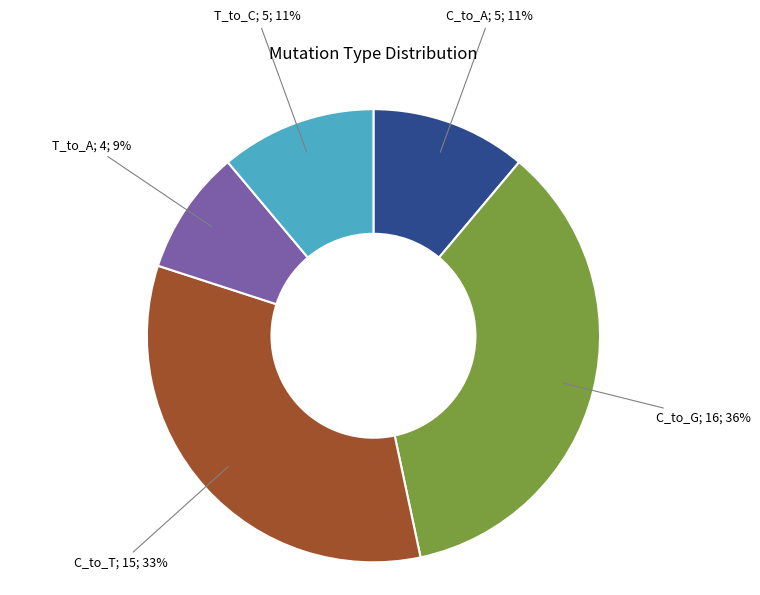

Is there a majority slice in this chart?

No